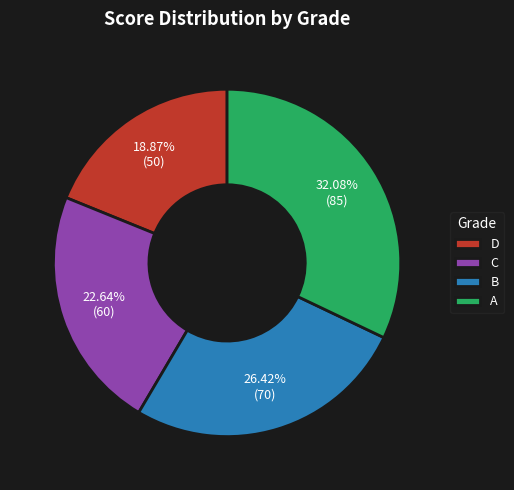

Rank the categories by value from lowest to highest.

D, C, B, A